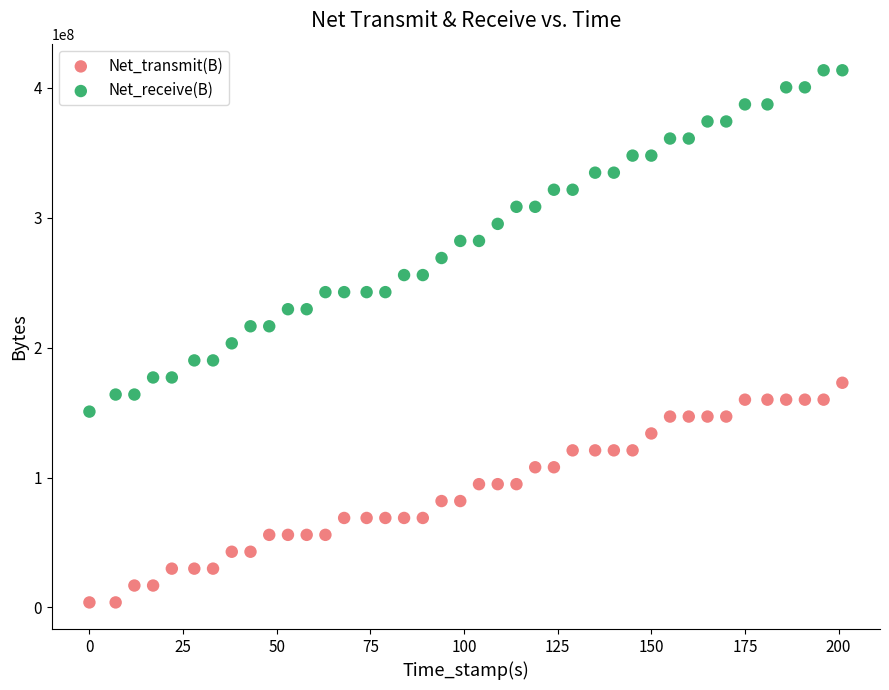

Across all data points, what is the range of X values (max minus min)?

201